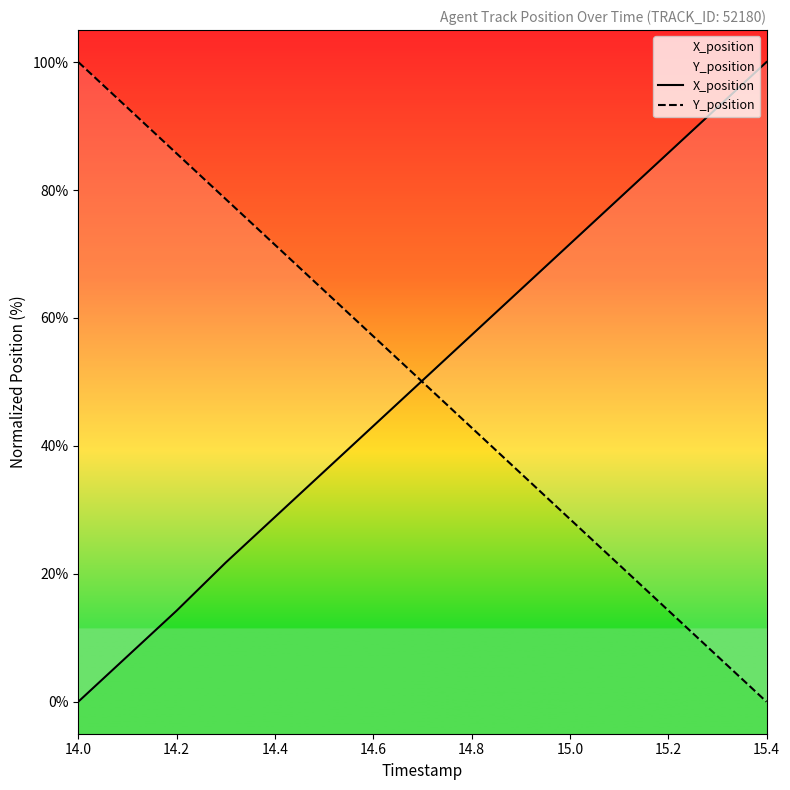

What position from the left is 14.6?

4